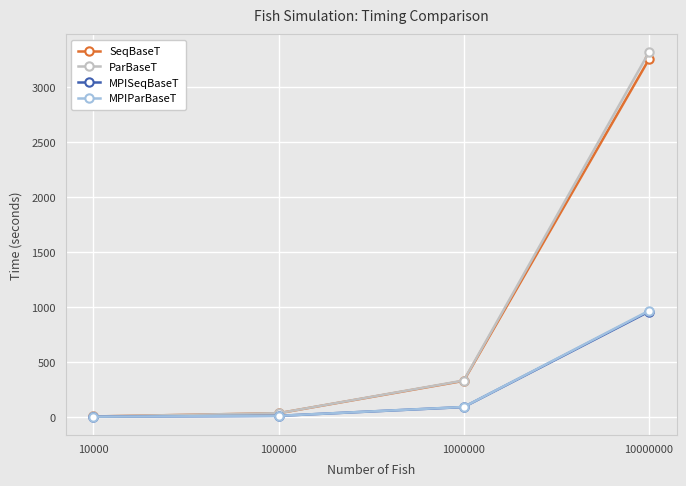

What is the value of the MPISeqBaseT point at the 3rd from the left?

88.9